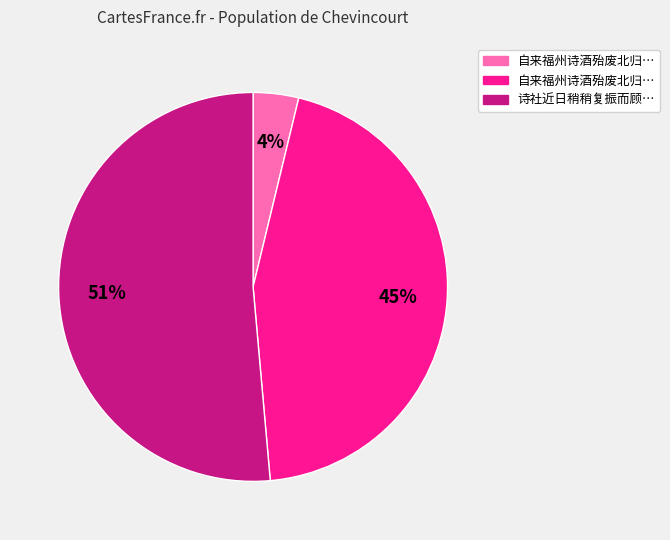

Is there a majority slice in this chart?

Yes